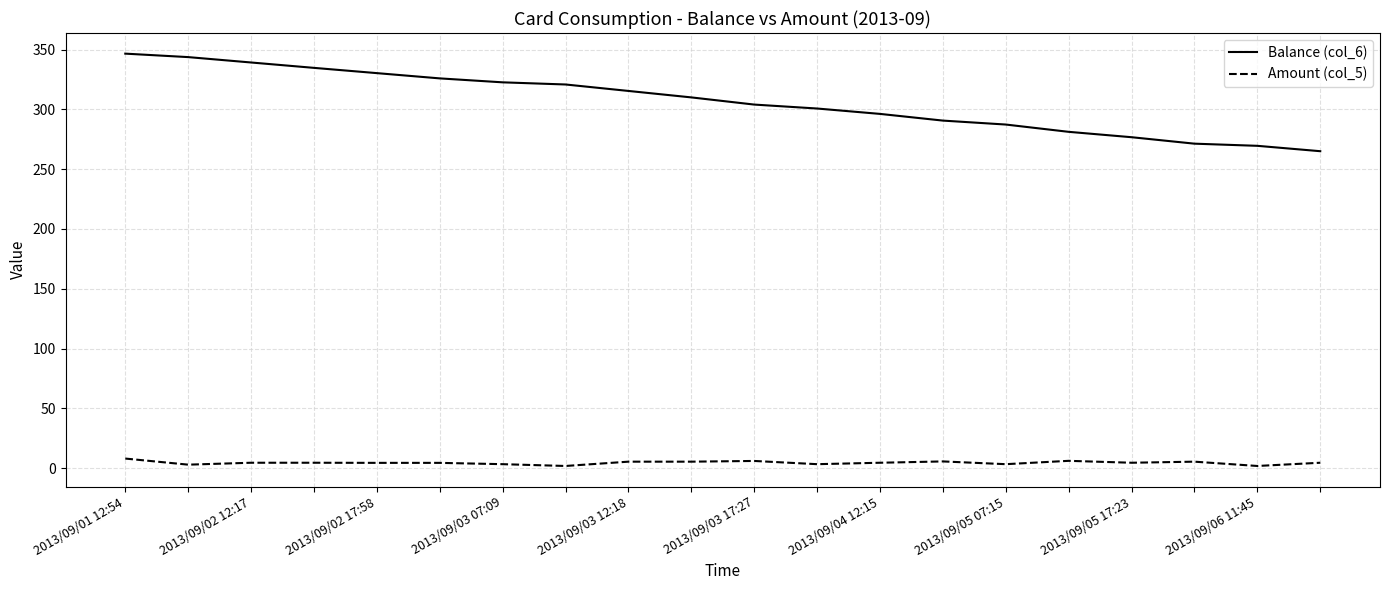

Does the chart have visible grid lines?

Yes